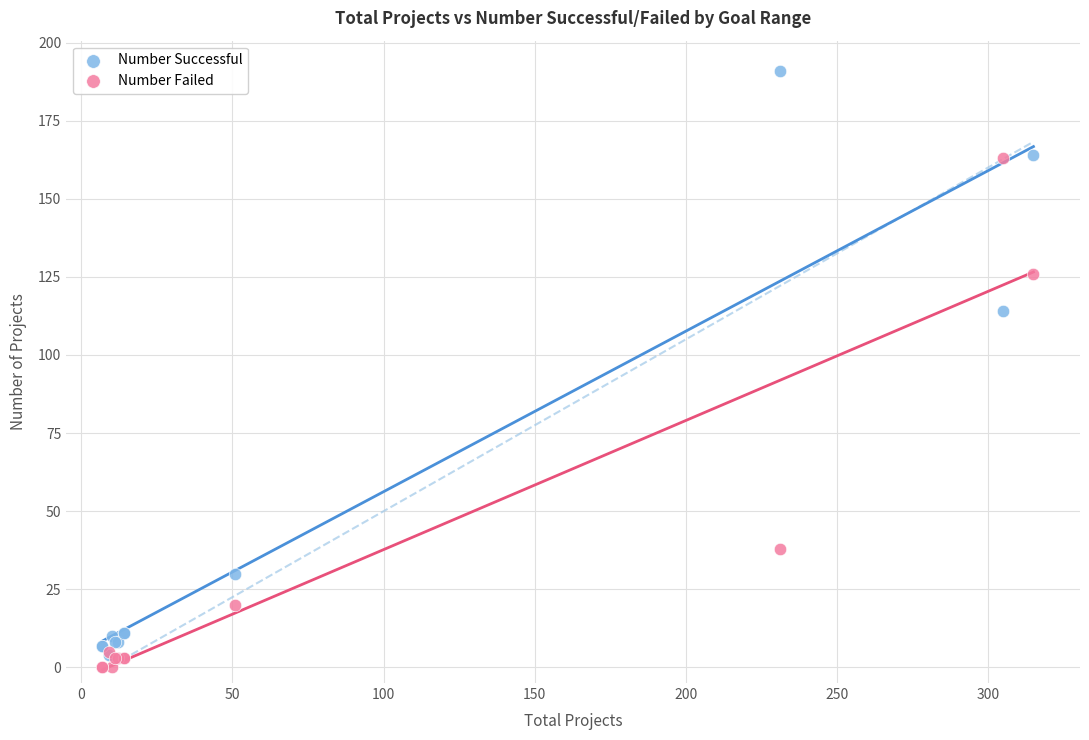

Which series has the widest spread of Y values?

Number Successful